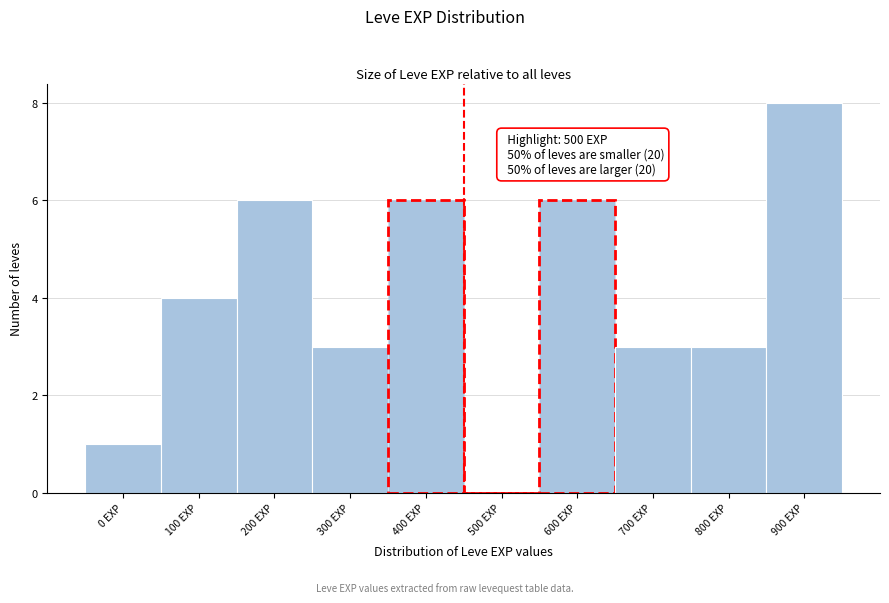

Reading right to left, extract all data points from this chart.

900 EXP=8	800 EXP=3	700 EXP=3	600 EXP=6	500 EXP=0	400 EXP=6	300 EXP=3	200 EXP=6	100 EXP=4	0 EXP=1